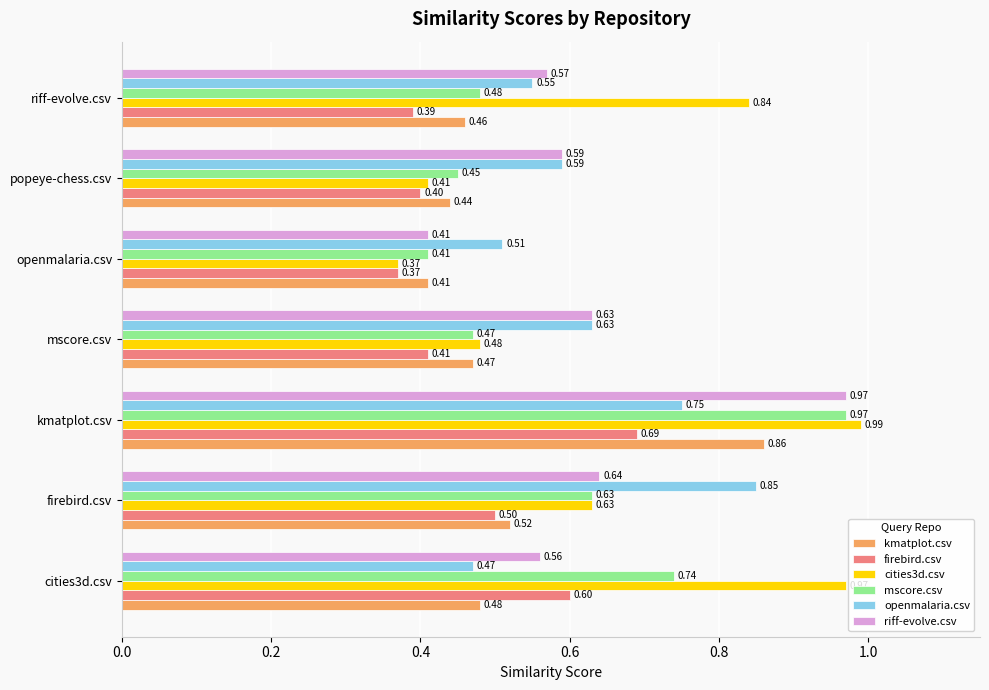

What is the average value of the kmatplot.csv series?

0.5